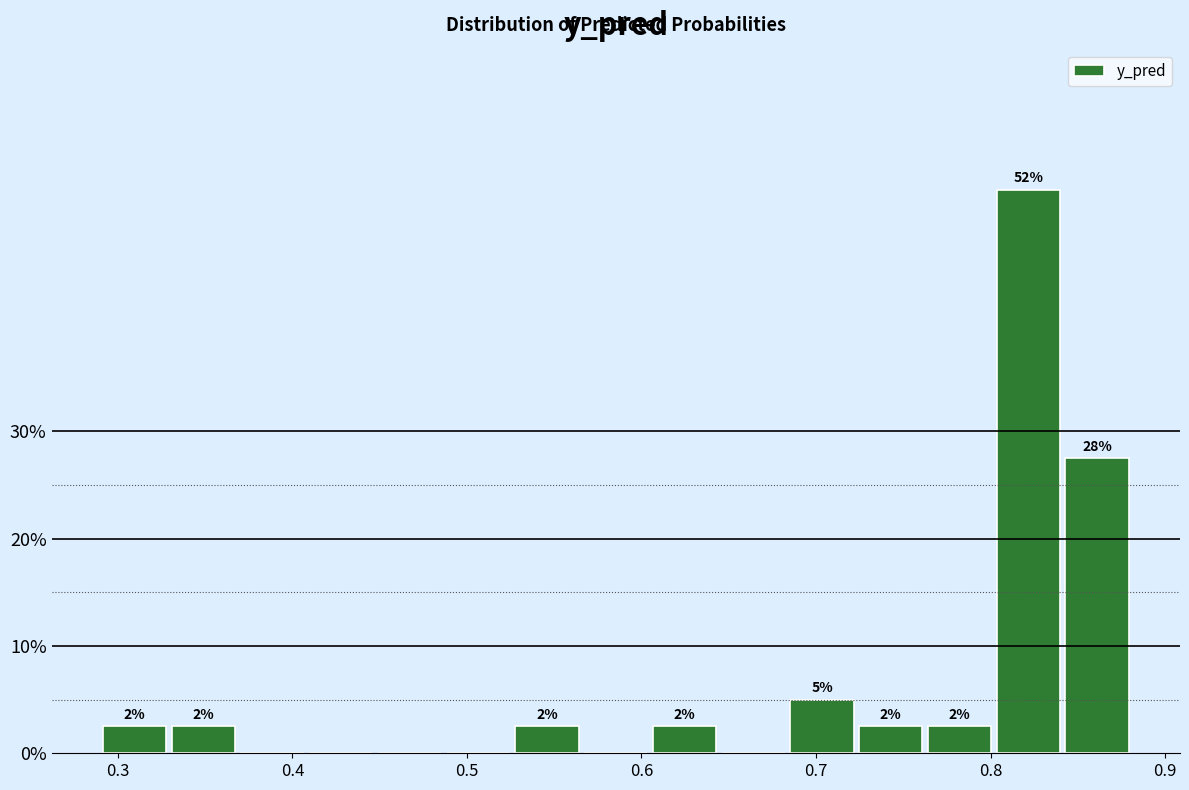

Read against the x-axis, roughly where is the centre of the tallest bar?

0.82